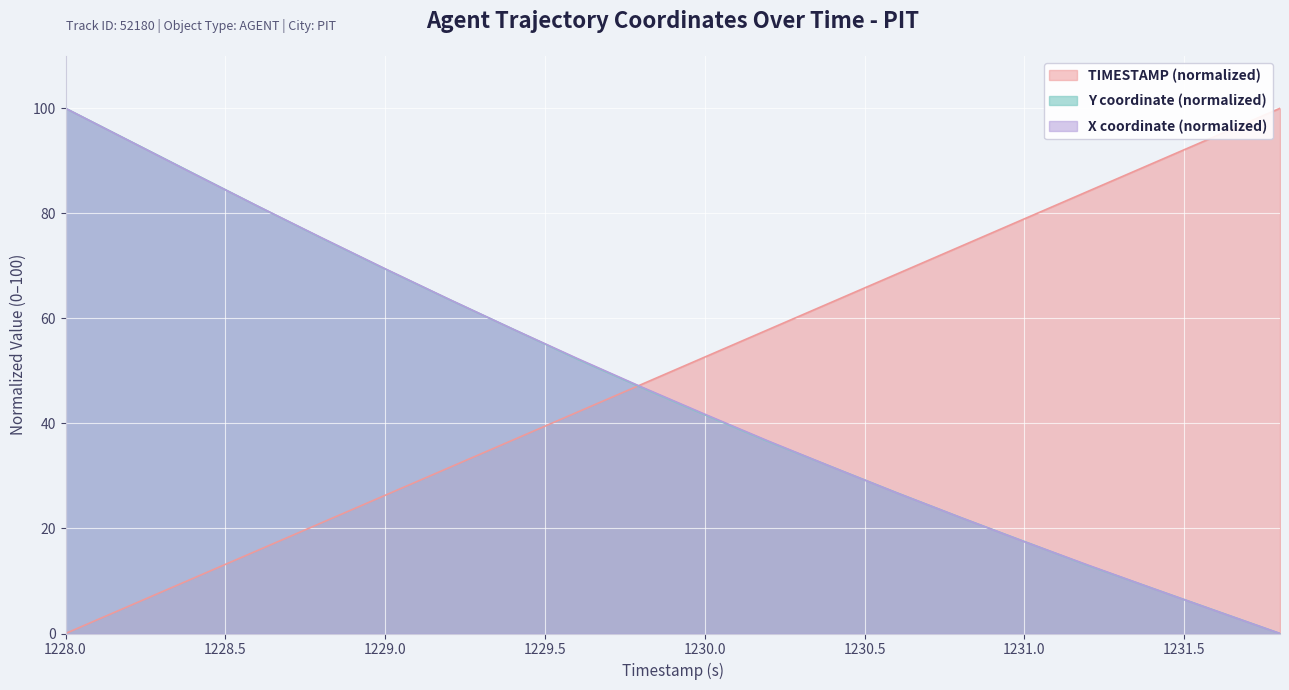

Between 1228.2 and 1230.8, which series saw the biggest shift?

Y